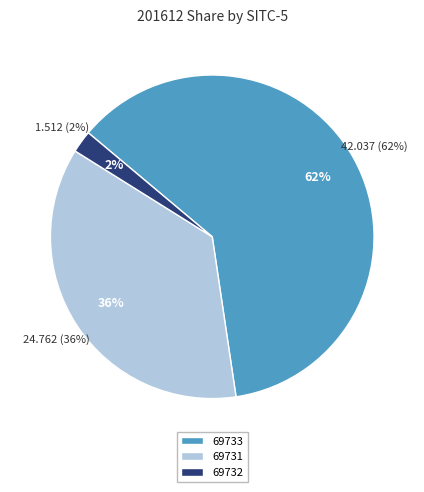

How many slices are in this pie chart?

3